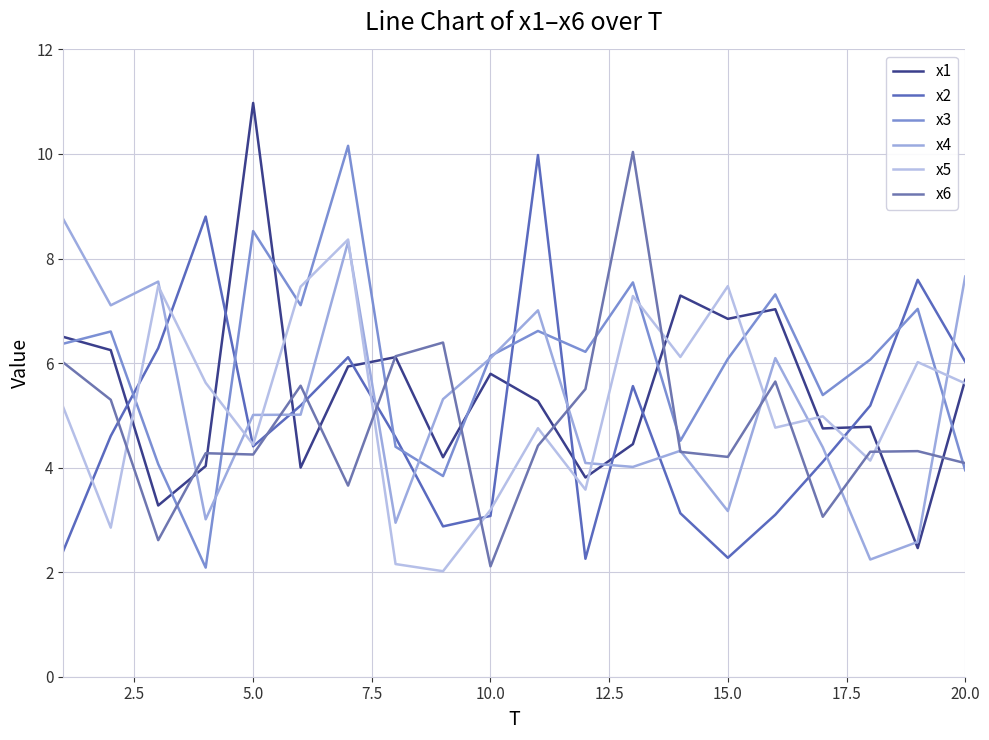

Does the chart display data point markers on the line(s)?

No